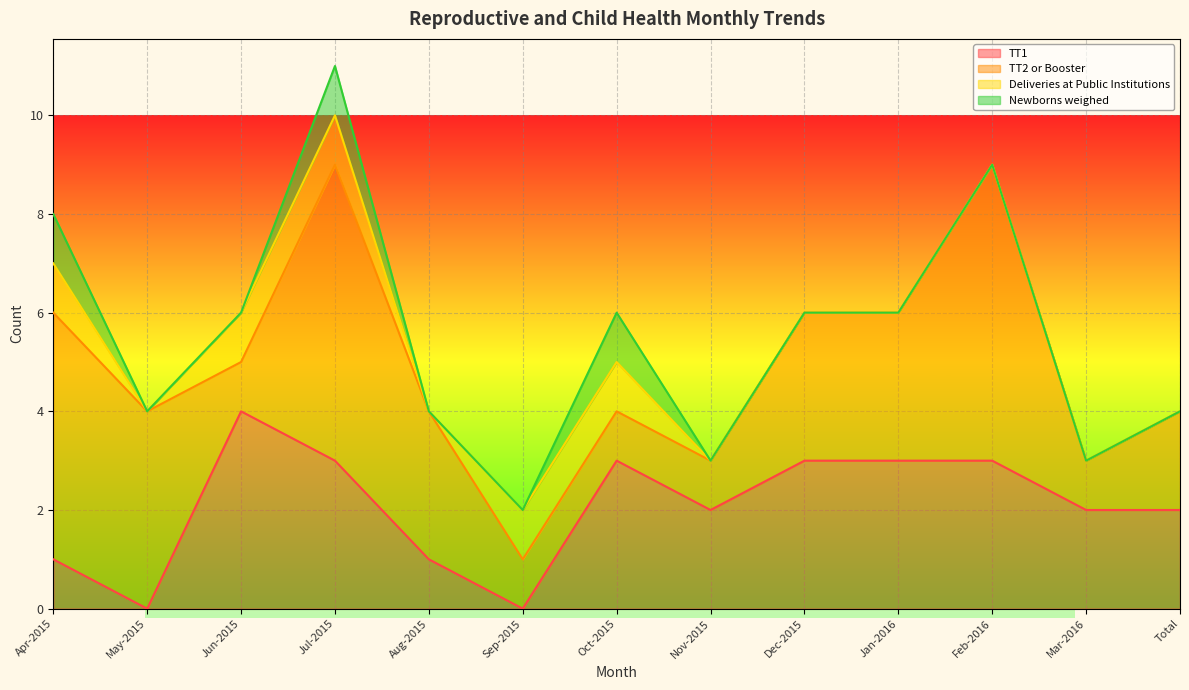

Which has a higher value, Jul-2015 or Total?

Jul-2015